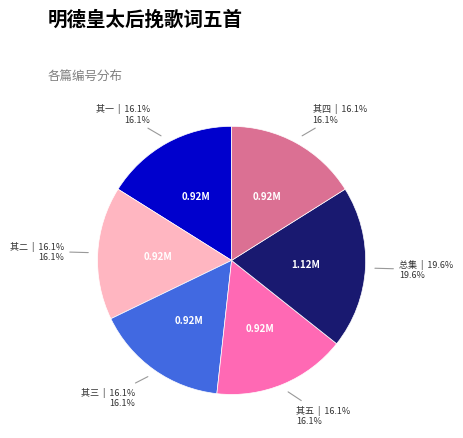

Does any single category account for the majority?

No